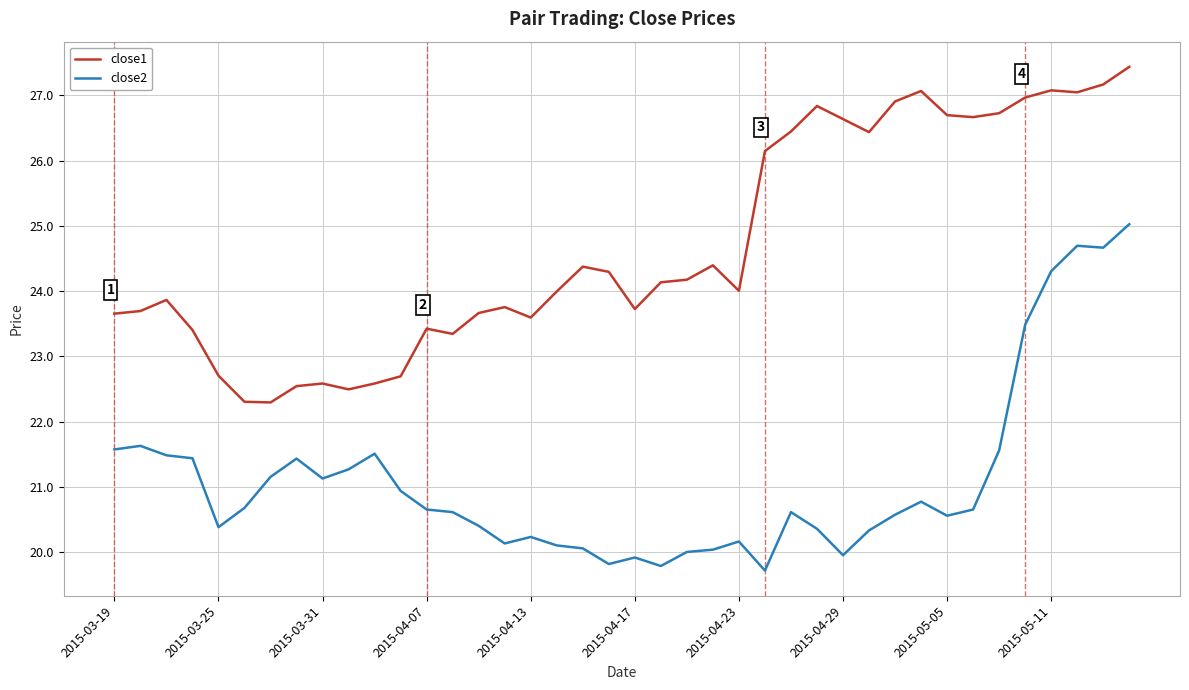

Rank the series by their maximum value, from highest to lowest.

close1, close2